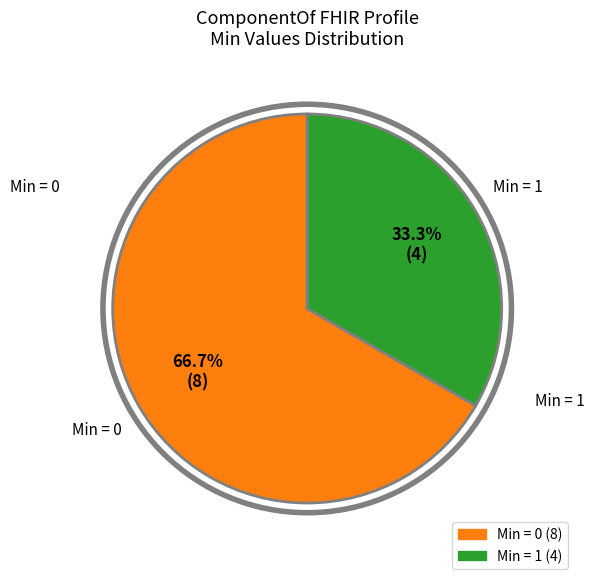

Does any single category account for the majority?

Yes